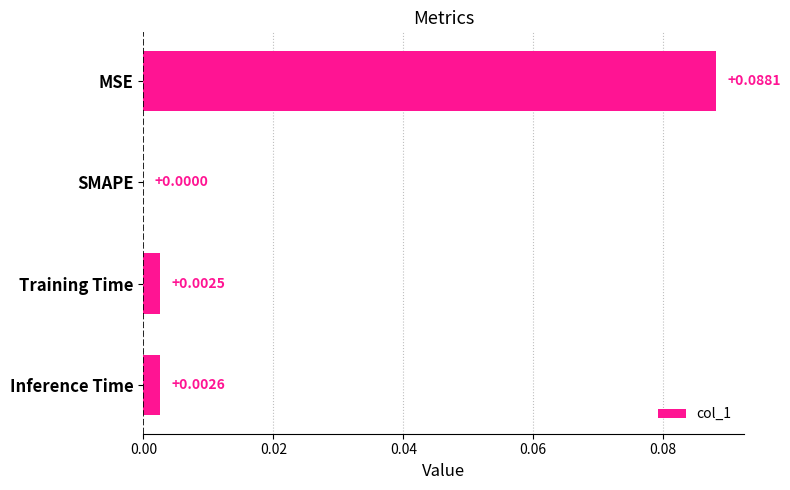

Which category has the highest value across all series?

MSE